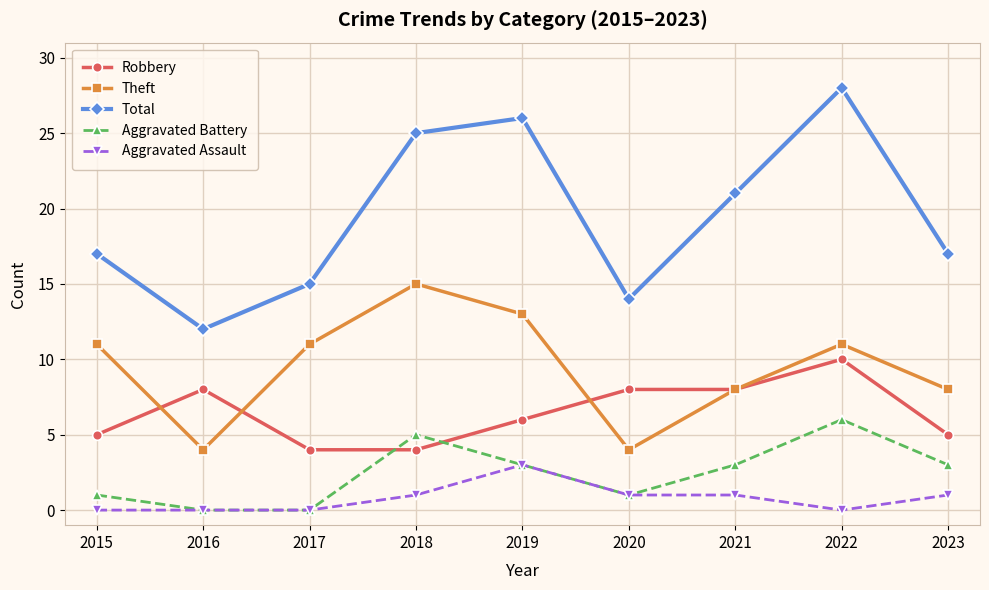

Is it true that Total equals 15 at 2017?

True